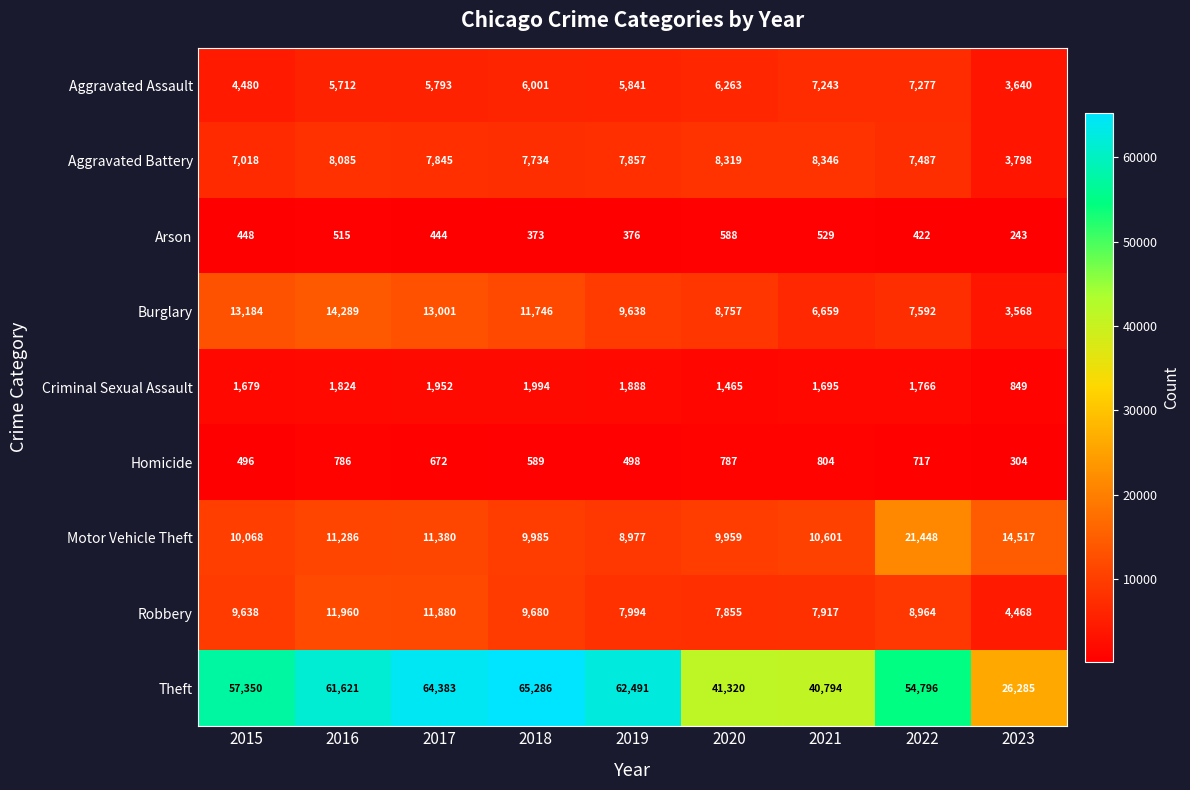

The value of Criminal Sexual Assault at 2017 is 1952. True or false?

True